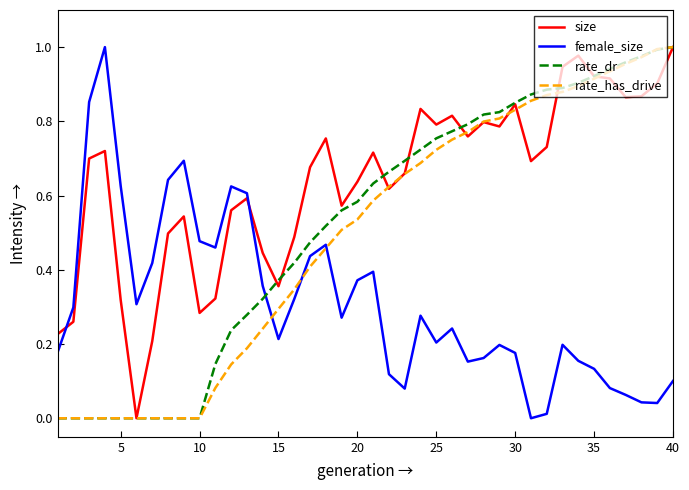

Which series has the largest total across all categories?

size